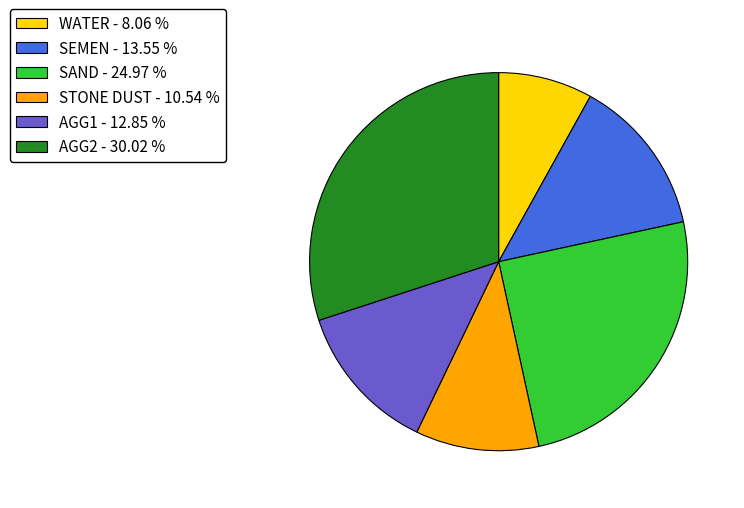

How many segments does this pie chart have?

6